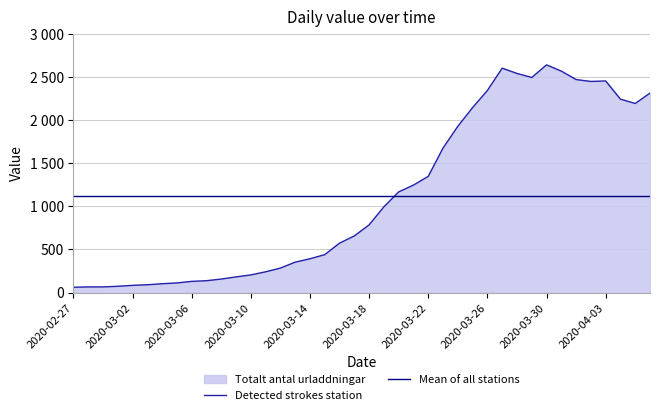

What value does the Mean of all stations series have at 10?

1123.8